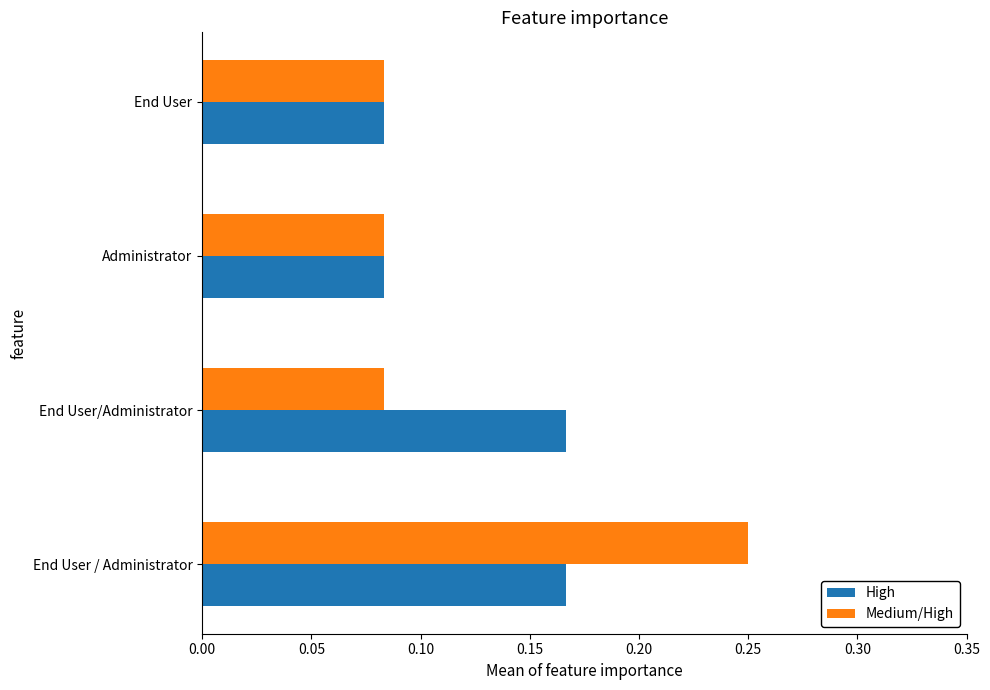

At which category is the sum across all series the highest?

End User / Administrator